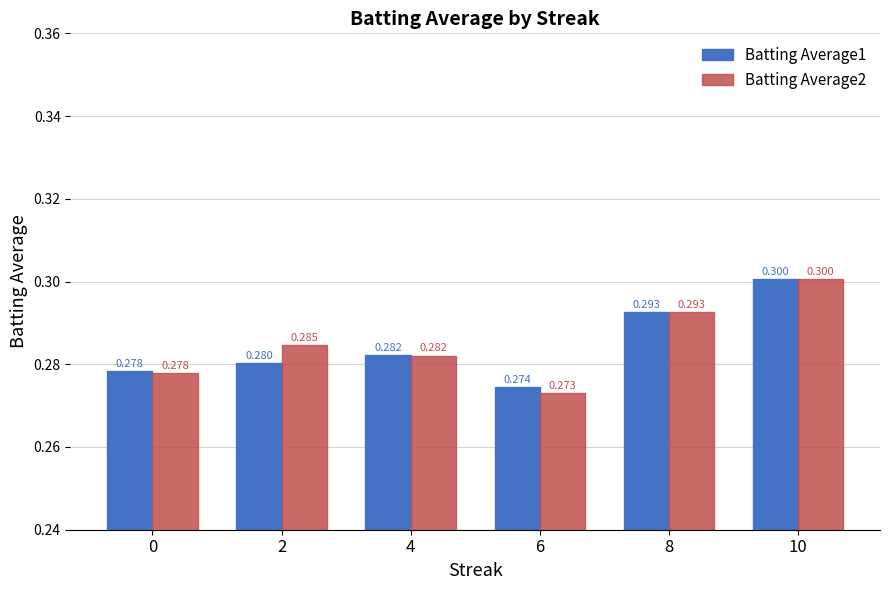

Is the value of Batting Average2 at 6 greater than the value of Batting Average1 at 6?

No